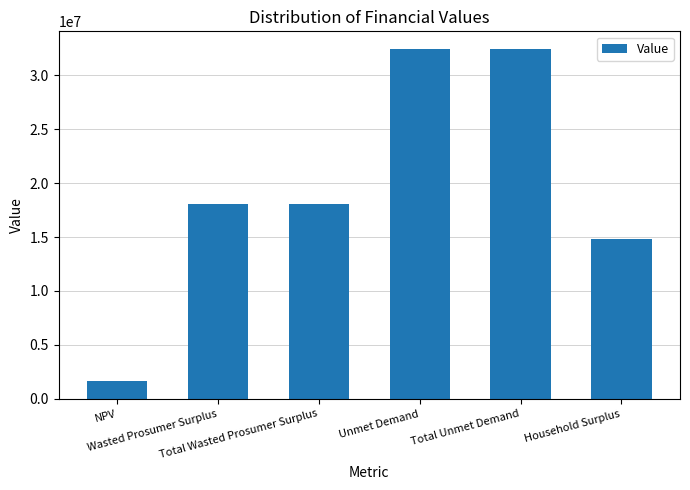

Which has a higher value, Total Unmet Demand or Household Surplus?

Total Unmet Demand